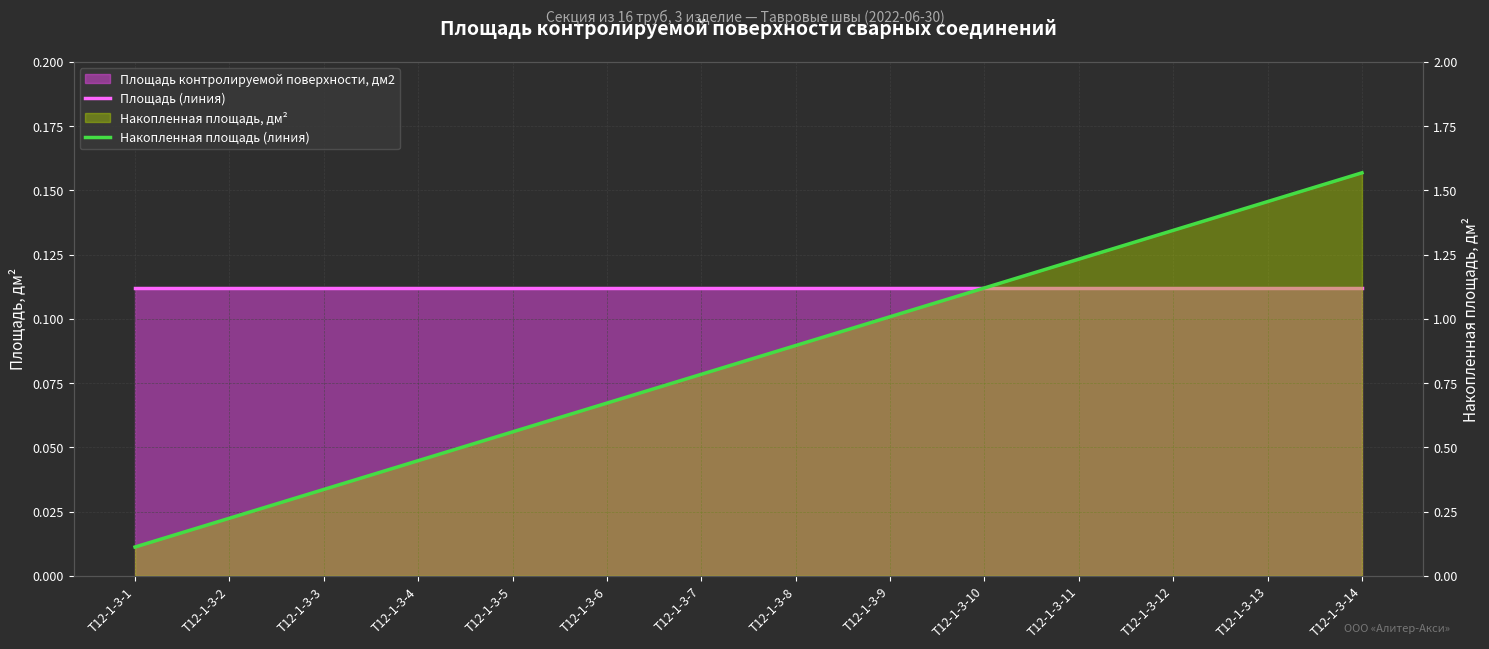

Reading right to left, transcribe all the data shown in this chart.

Площадь (линия): Т12-1-3-14=0.1	Т12-1-3-13=0.1	Т12-1-3-12=0.1	Т12-1-3-11=0.1	Т12-1-3-10=0.1	Т12-1-3-9=0.1	Т12-1-3-8=0.1	Т12-1-3-7=0.1	Т12-1-3-6=0.1	Т12-1-3-5=0.1	Т12-1-3-4=0.1	Т12-1-3-3=0.1	Т12-1-3-2=0.1	Т12-1-3-1=0.1
Накопленная площадь (линия): Т12-1-3-14=1.6	Т12-1-3-13=1.5	Т12-1-3-12=1.3	Т12-1-3-11=1.2	Т12-1-3-10=1.1	Т12-1-3-9=1.0	Т12-1-3-8=0.9	Т12-1-3-7=0.8	Т12-1-3-6=0.7	Т12-1-3-5=0.6	Т12-1-3-4=0.4	Т12-1-3-3=0.3	Т12-1-3-2=0.2	Т12-1-3-1=0.1